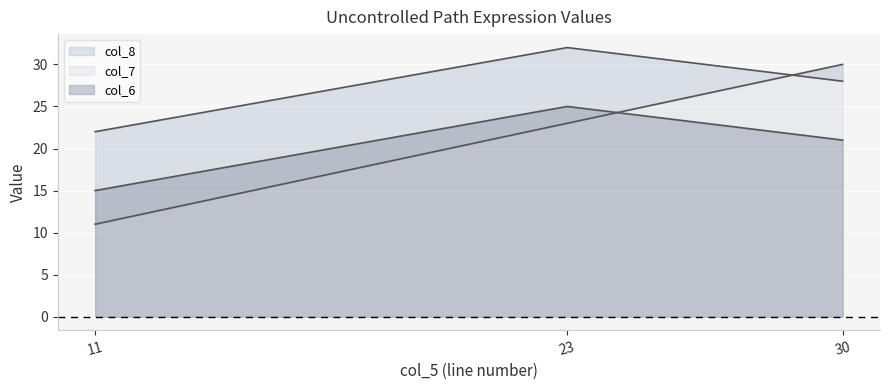

The col_8 series shows 22 at 11. True or false?

True